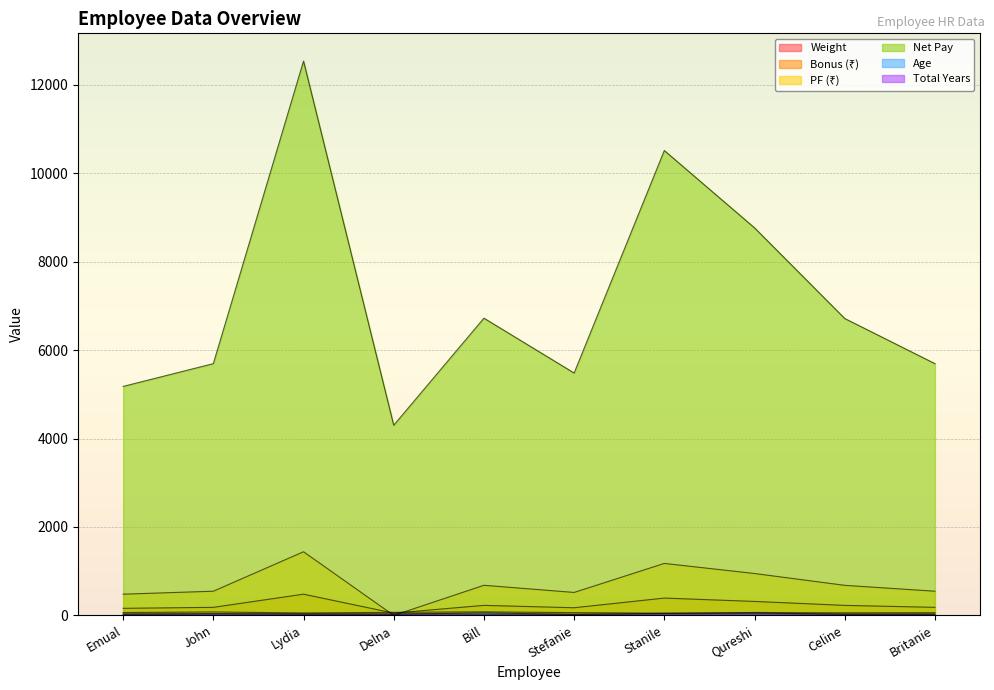

What is the approximate value of Age at Qureshi?

55.0